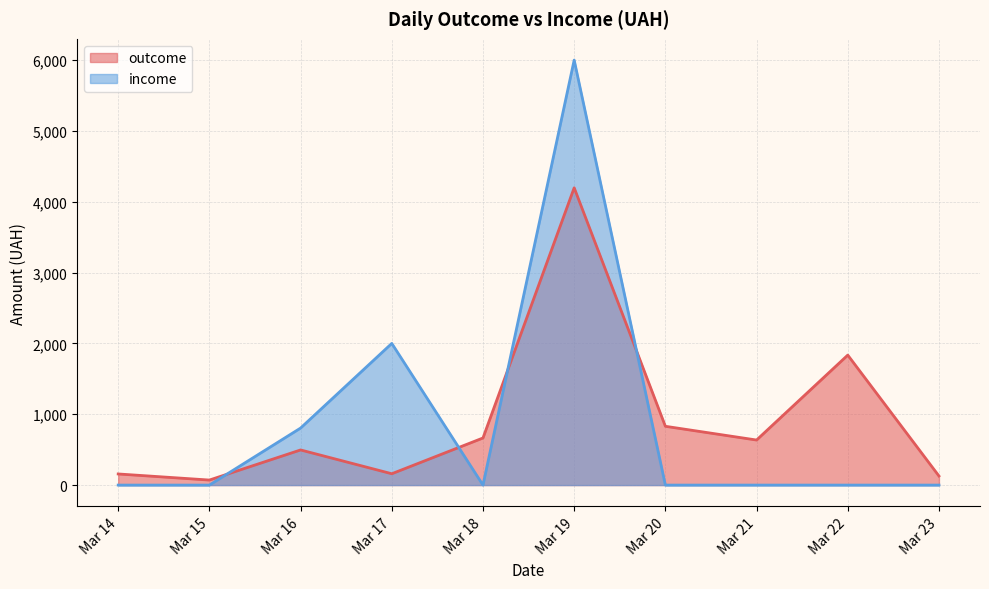

Is it true that outcome equals 477 at 6?

False